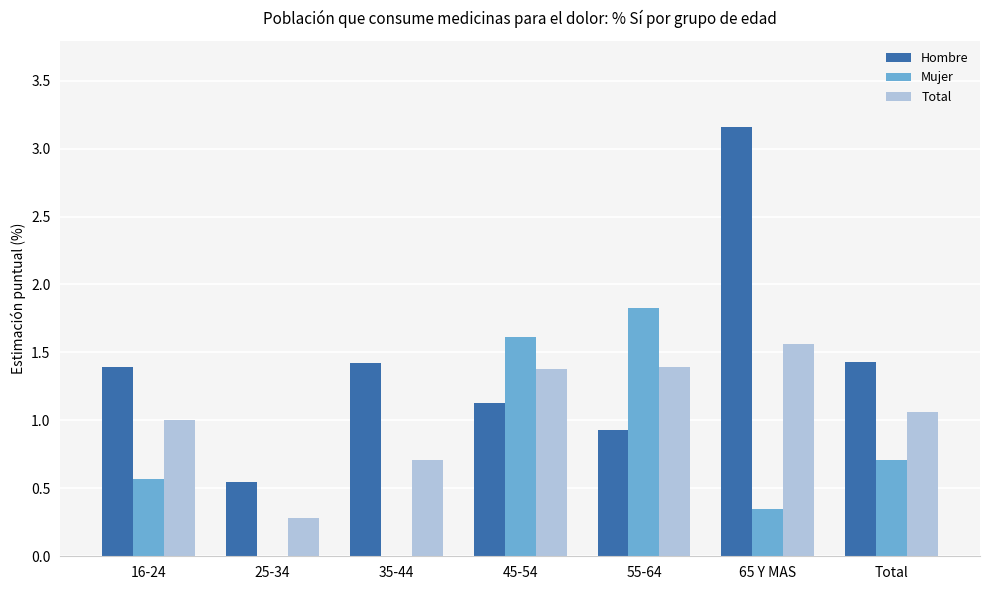

What is the sum of the Total values at 45-54 and 35-44?

2.1